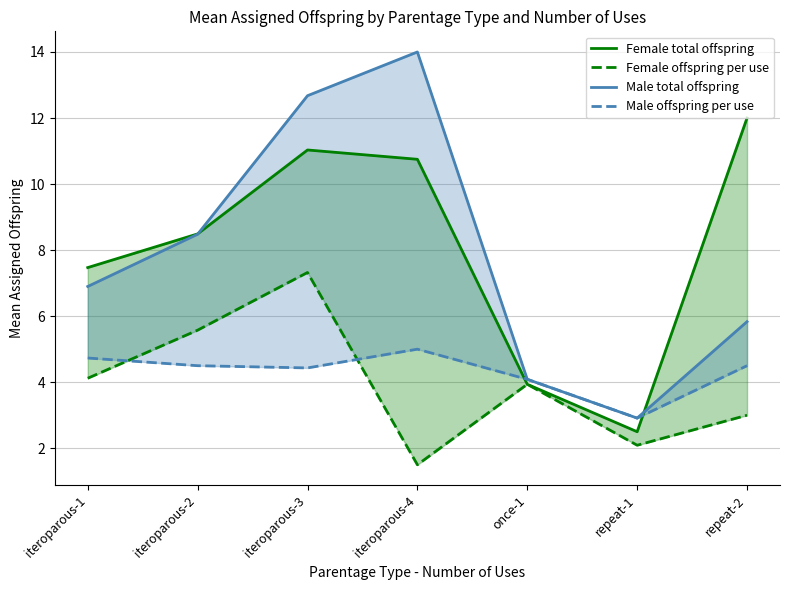

At which label does Male total offspring reach its peak?

iteroparous-4